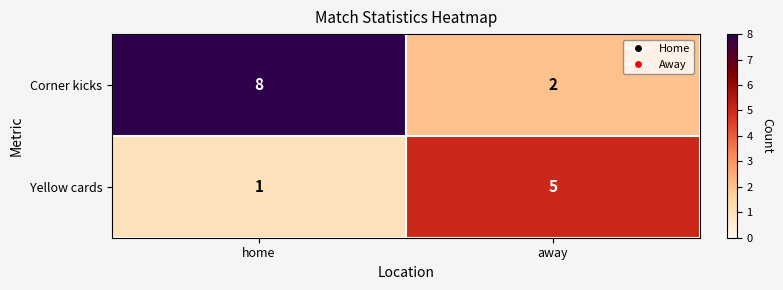

What is the difference between the maximum and minimum values in the Yellow cards series?

4